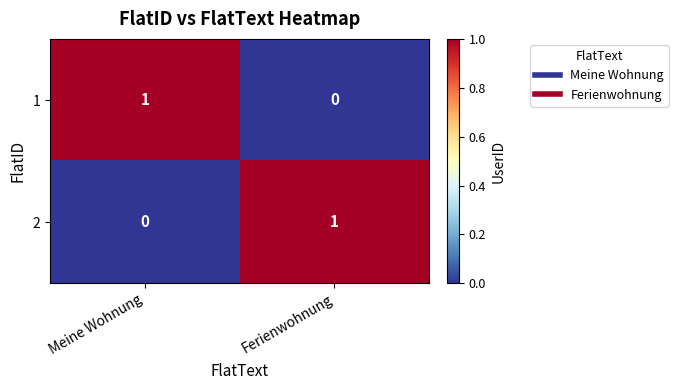

Is the value of 1 at Meine Wohnung greater than the value of 2 at Meine Wohnung?

Yes